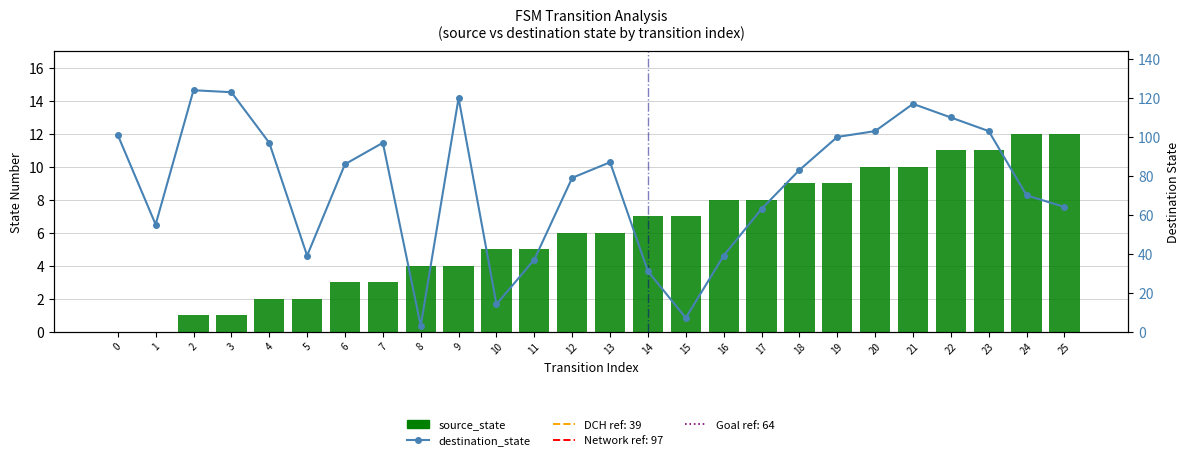

What is the sum of all source_state values?

156